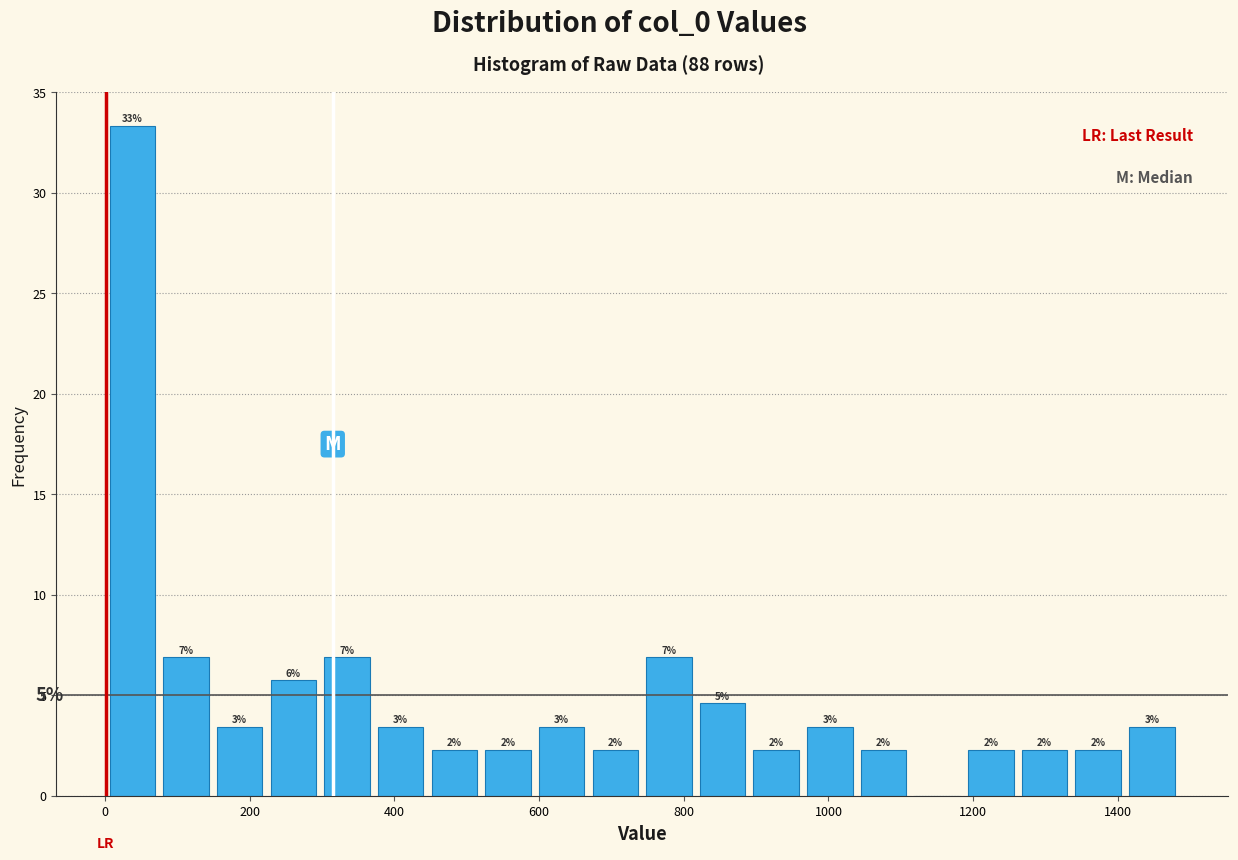

Around what value on the x-axis is the tallest bar? Give the approximate position of its centre, as read against the axis.

40